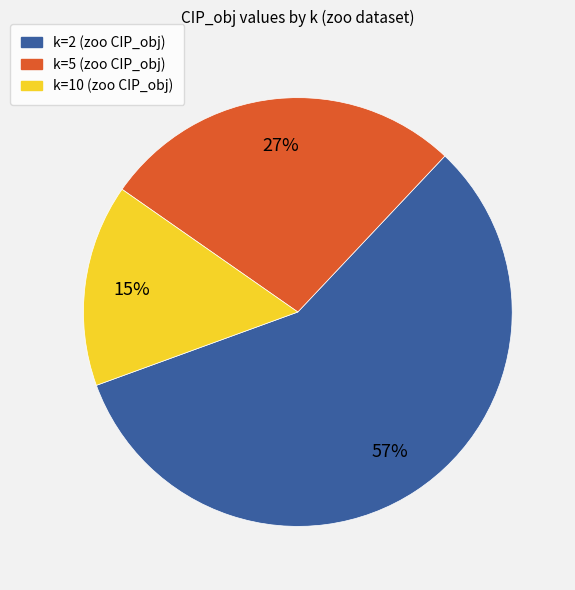

Does k=5 represent more than half of the total?

No